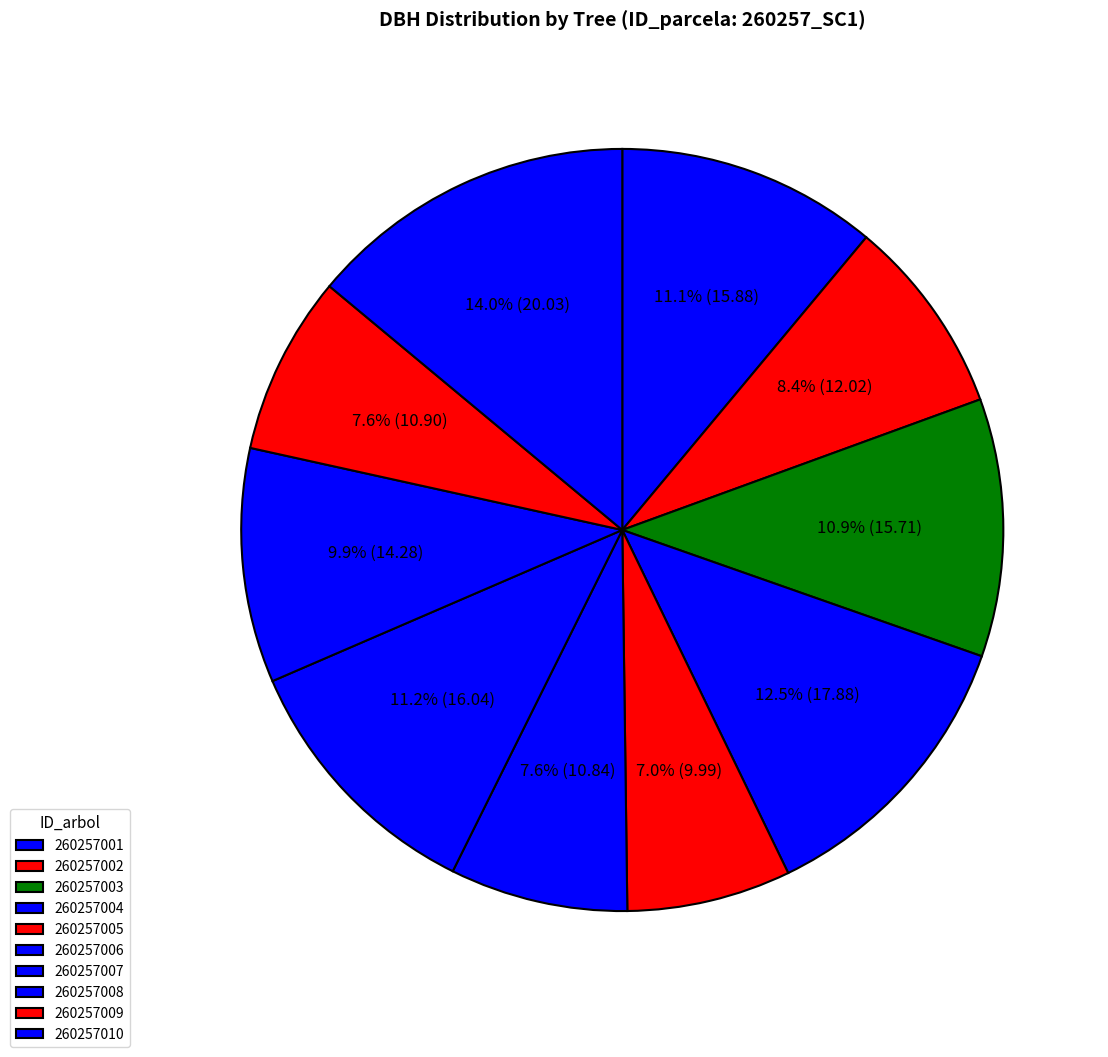

To the nearest percent, what is the difference between the largest and smallest slice percentages?

7%